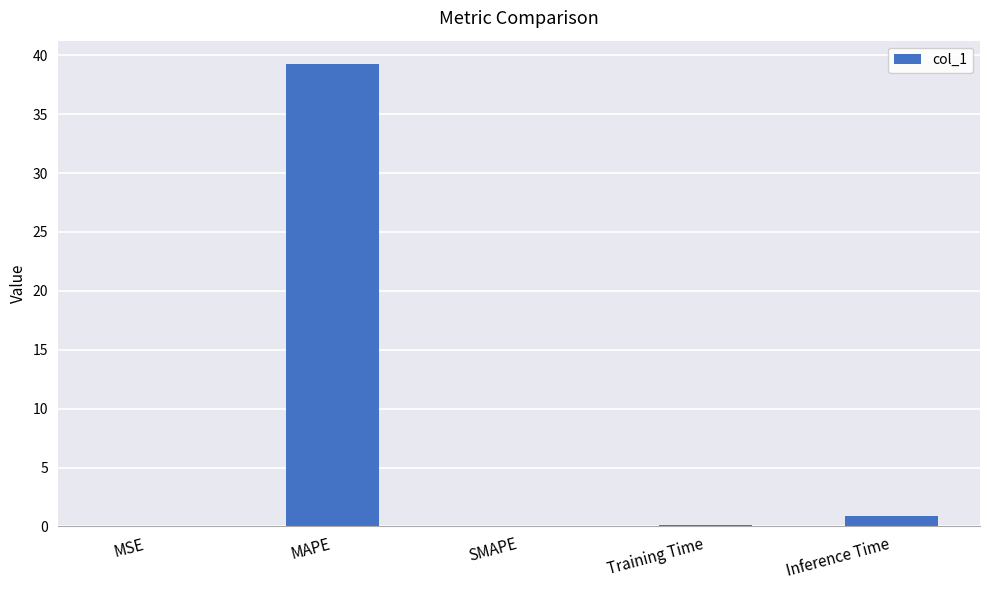

What is the change in value from MSE to Inference Time?

+0.9